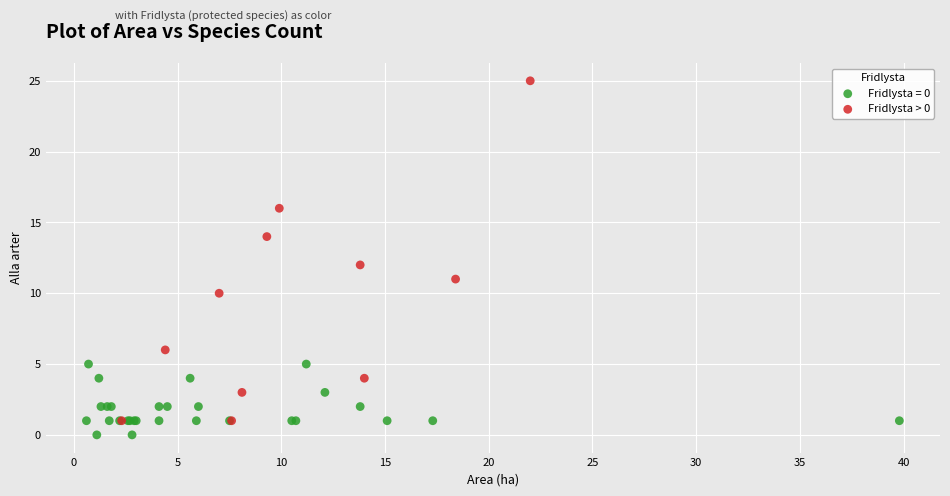

Which series has the widest spread of Y values?

Fridlysta > 0